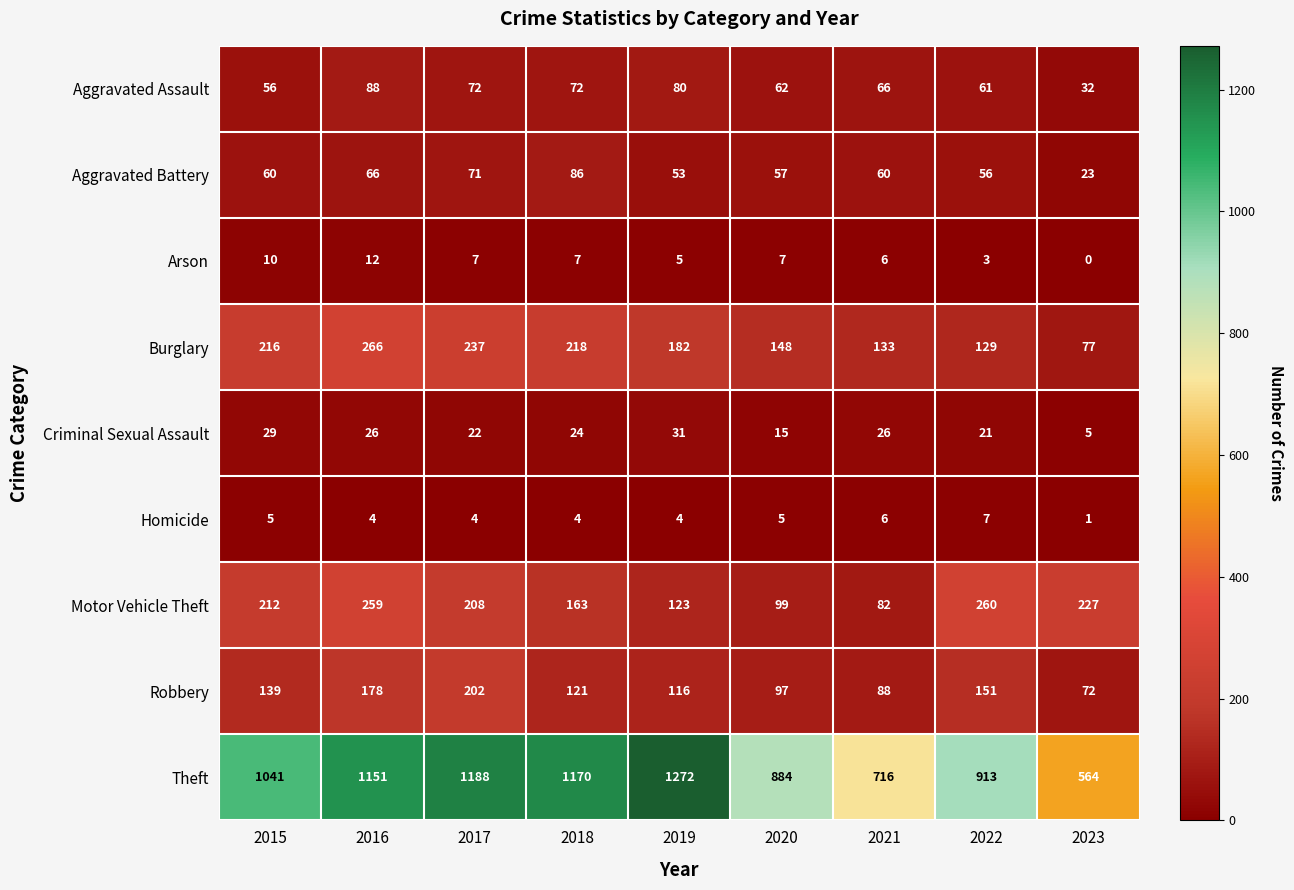

True or false: Motor Vehicle Theft has a value of 73 at 2018.

False